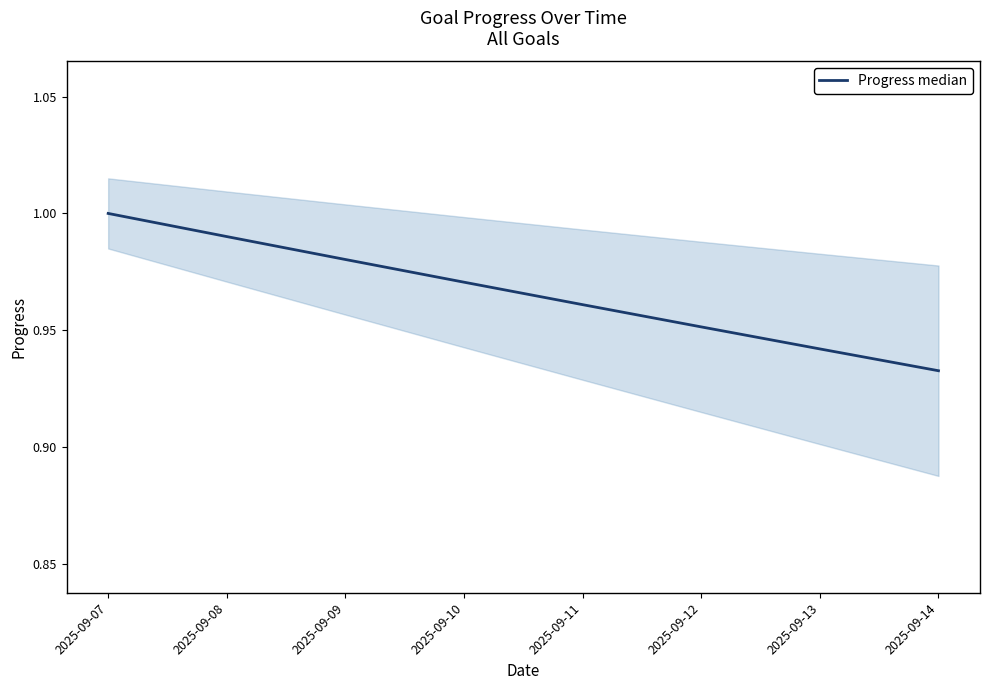

Reading left to right, extract all data points from this chart.

2025-09-07=1.0	2025-09-08=1.0	2025-09-09=1.0	2025-09-10=1.0	2025-09-11=1.0	2025-09-12=1.0	2025-09-13=0.9	2025-09-14=0.9